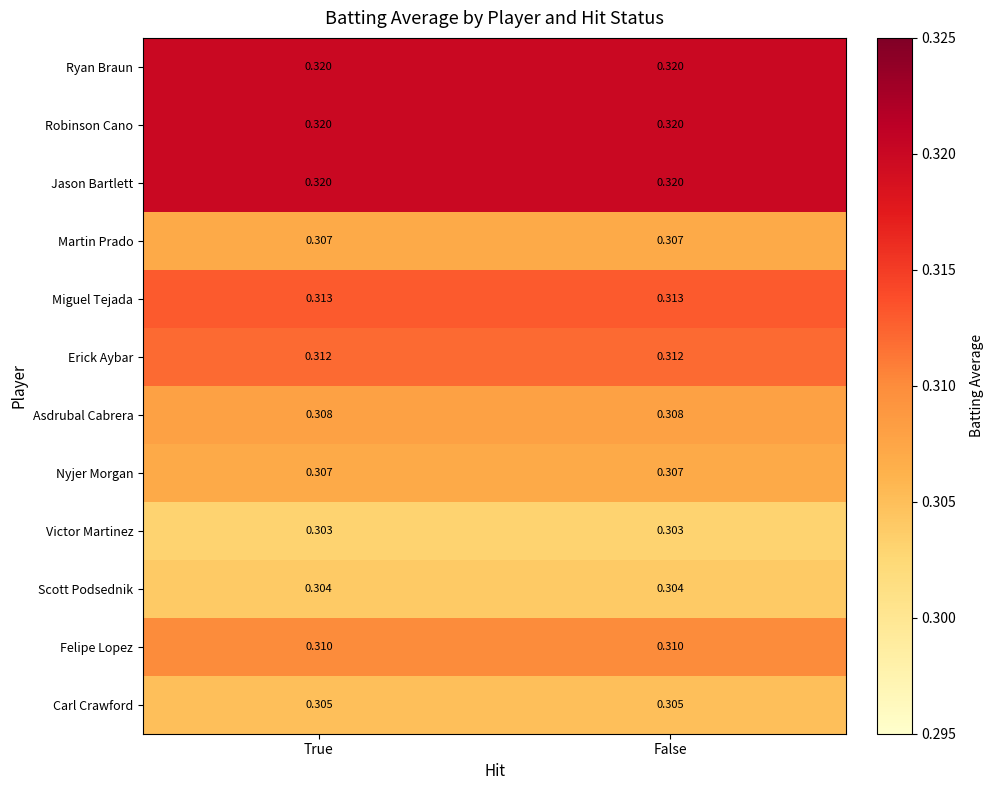

How many categories are shown in the chart?

2